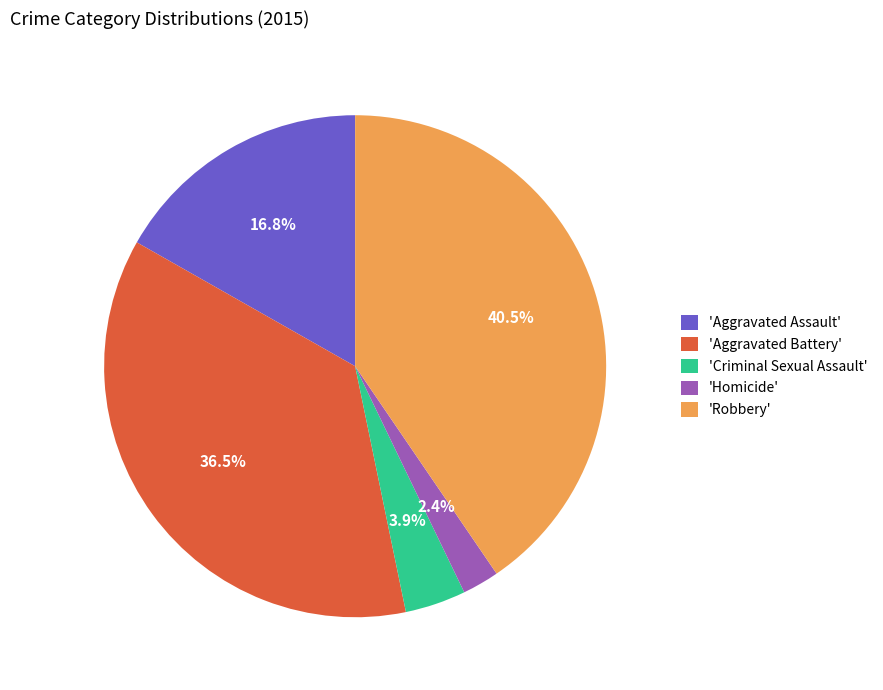

Which category has the smallest portion of the pie?

'Homicide'